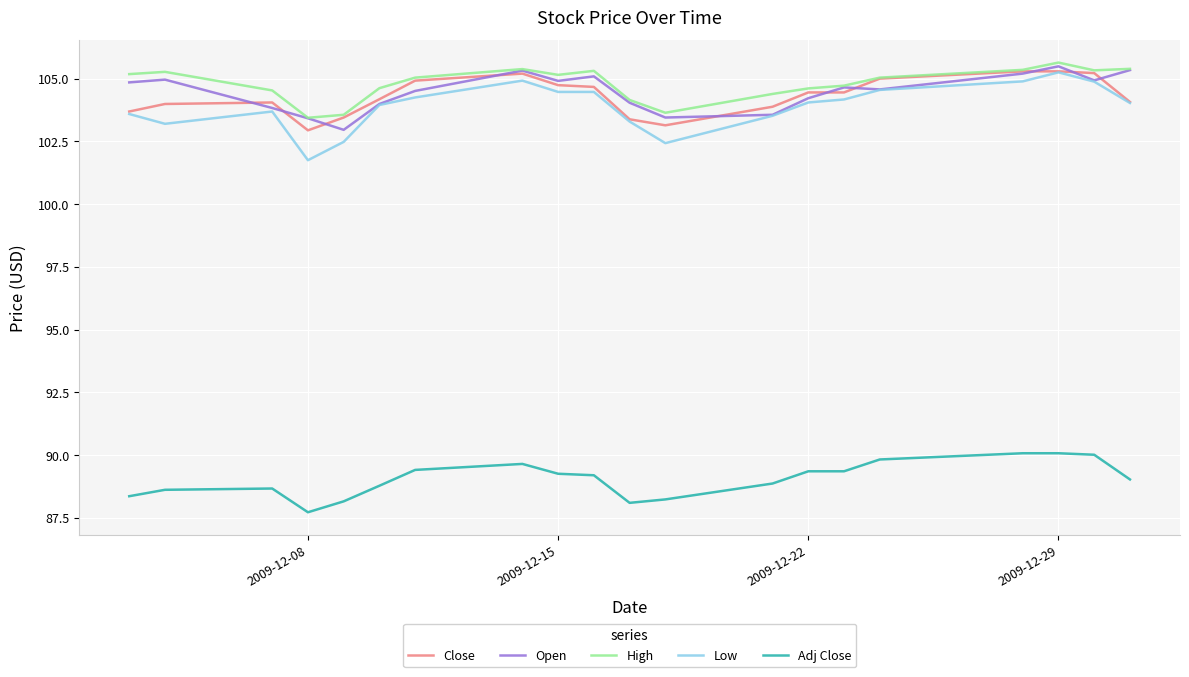

True or false: Low has more than 1 points higher than both neighbors.

True